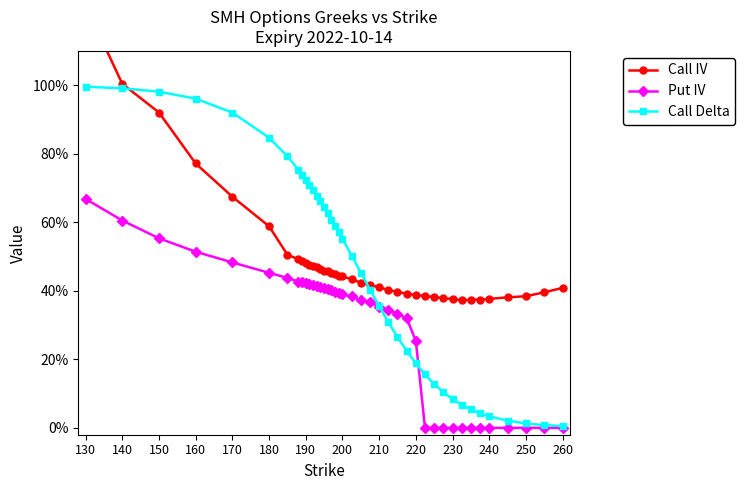

How many lines are shown in the chart?

3